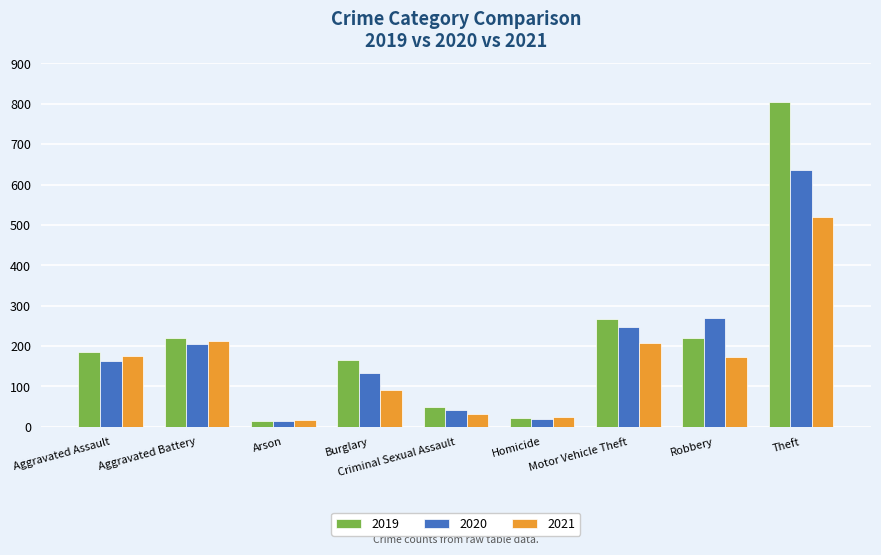

What is the spread (max minus min) of values at Motor Vehicle Theft?

60